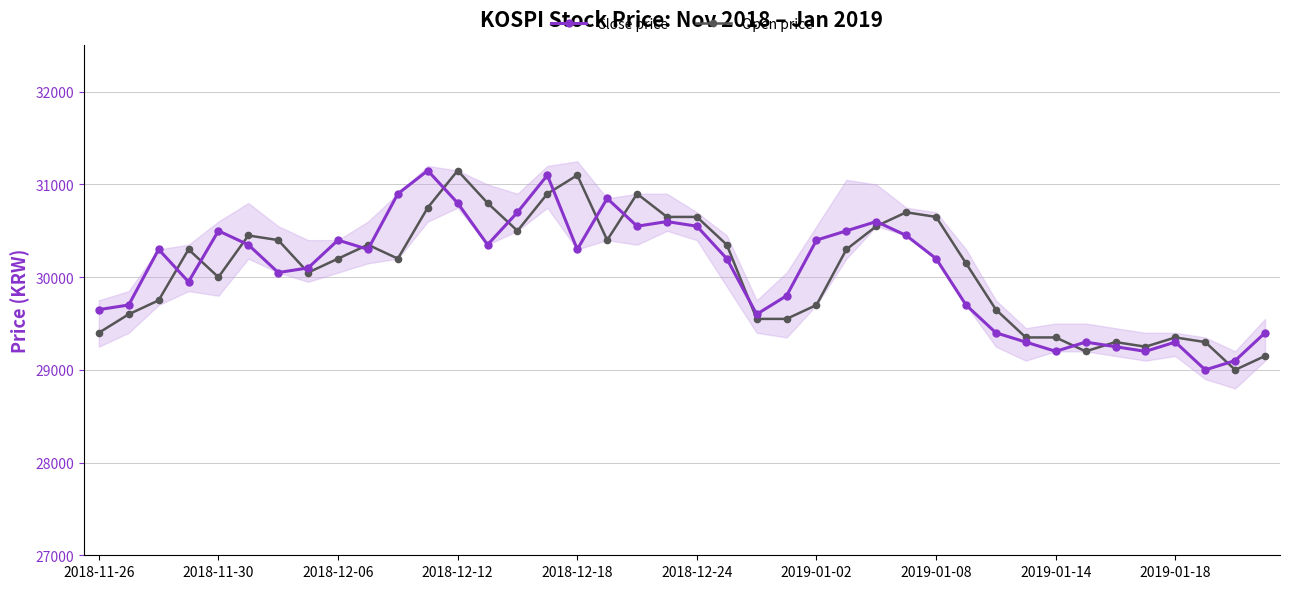

What are all the series names shown in the legend?

Close price, Open price